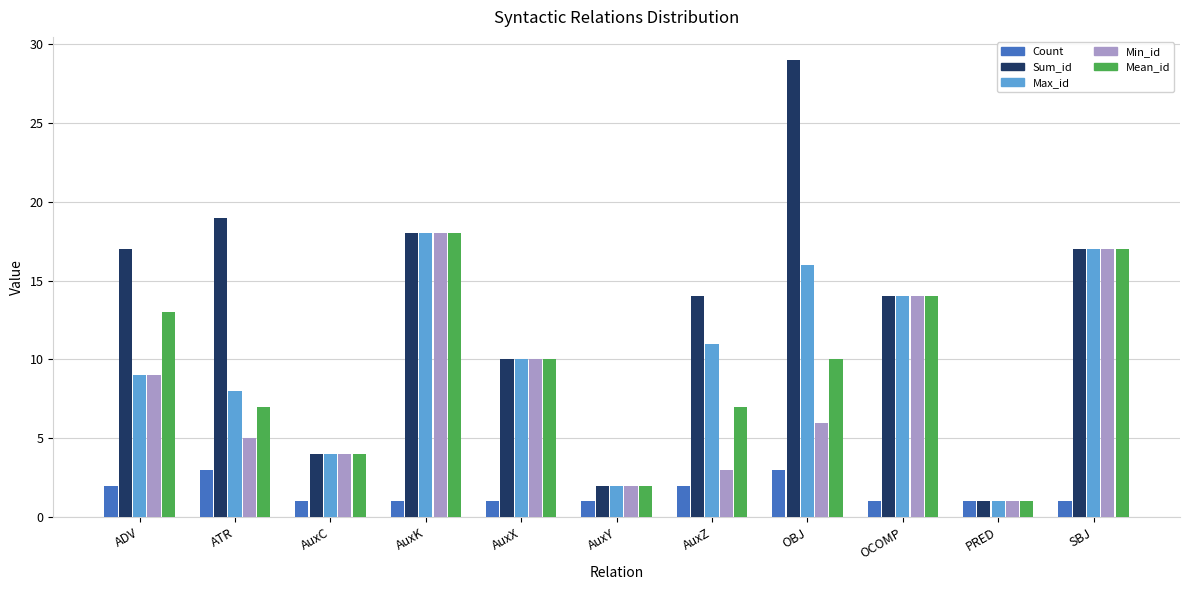

Are the bars horizontal?

No